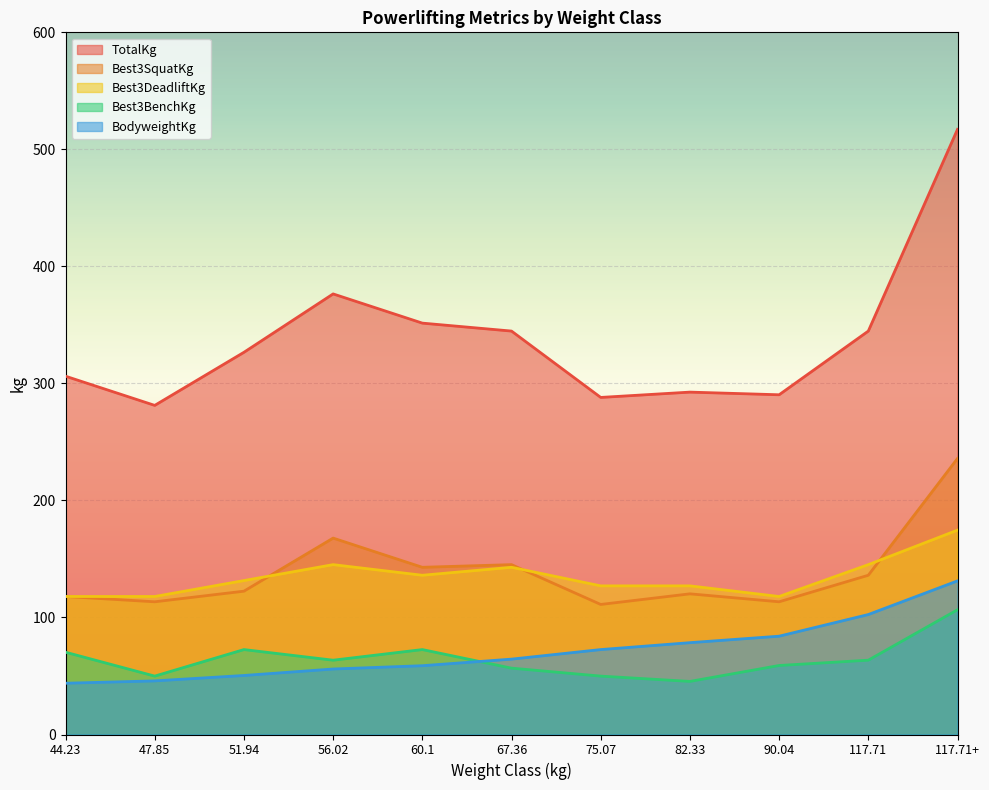

Reading right to left, what are all the values shown in this chart?

BodyweightKg: 131.3	102.5	84.0	78.5	72.6	64.4	58.8	56.0	50.4	45.8	43.8
Best3SquatKg: 235.9	136.1	113.4	120.2	111.1	145.2	142.9	167.8	122.5	113.4	117.9
Best3BenchKg: 106.6	63.5	59.0	45.4	49.9	56.7	72.6	63.5	72.6	49.9	70.3
Best3DeadliftKg: 174.6	145.2	117.9	127.0	127.0	142.9	136.1	145.2	131.5	117.9	117.9
TotalKg: 517.1	344.7	290.3	292.6	288.0	344.7	351.5	376.5	326.6	281.2	306.2